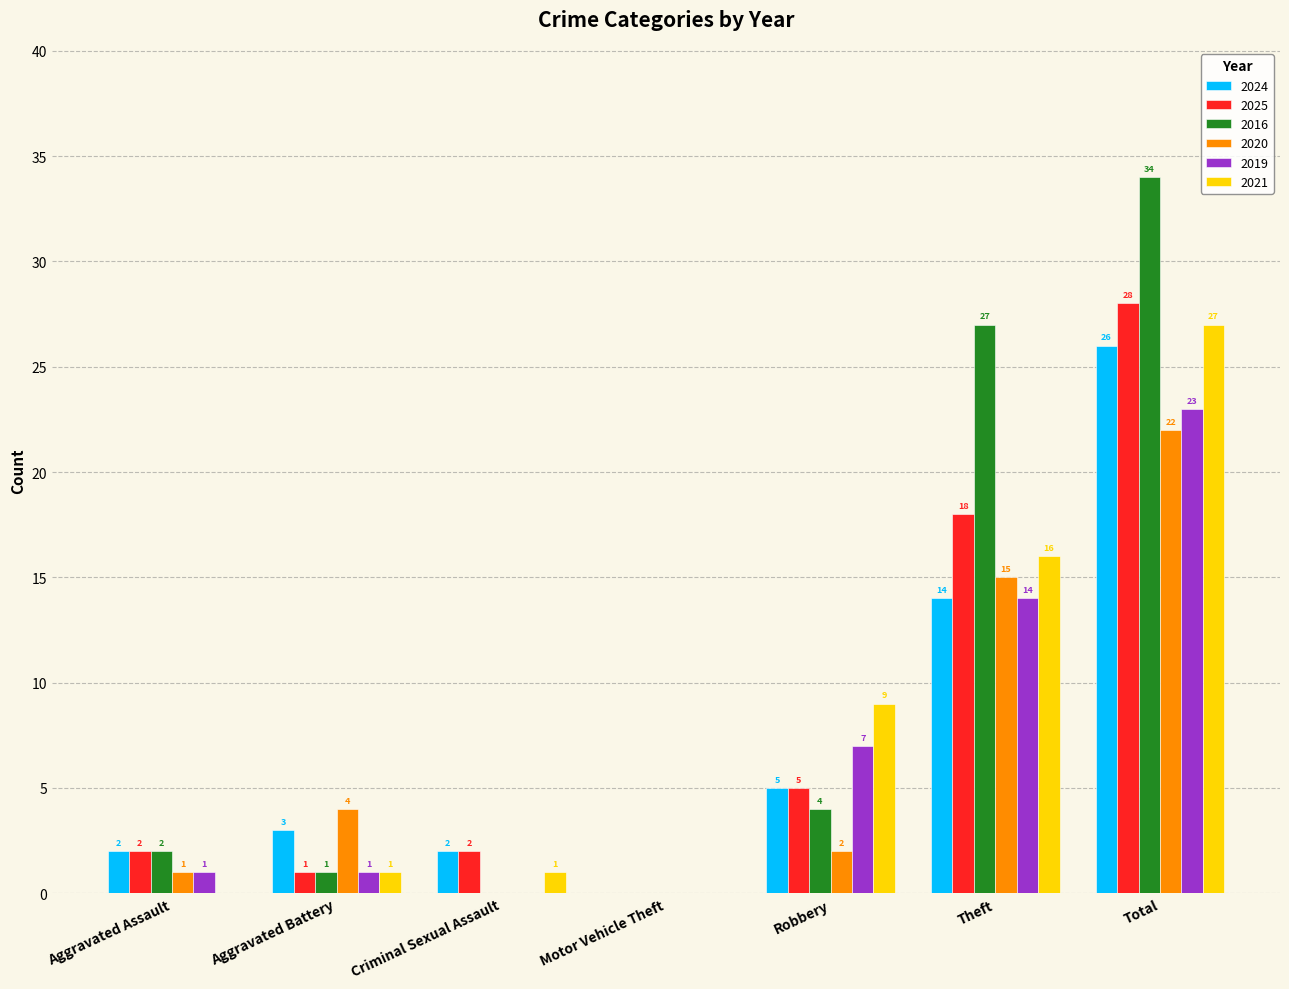

What is the difference between the 2024 values at Theft and Aggravated Battery?

11